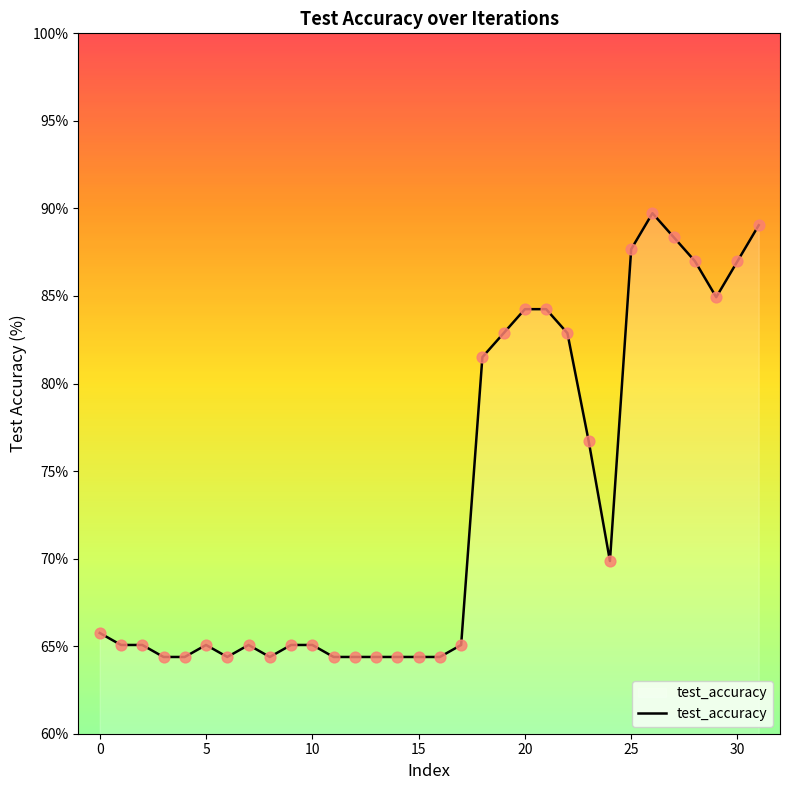

What is the minimum value shown in the chart?

64.4